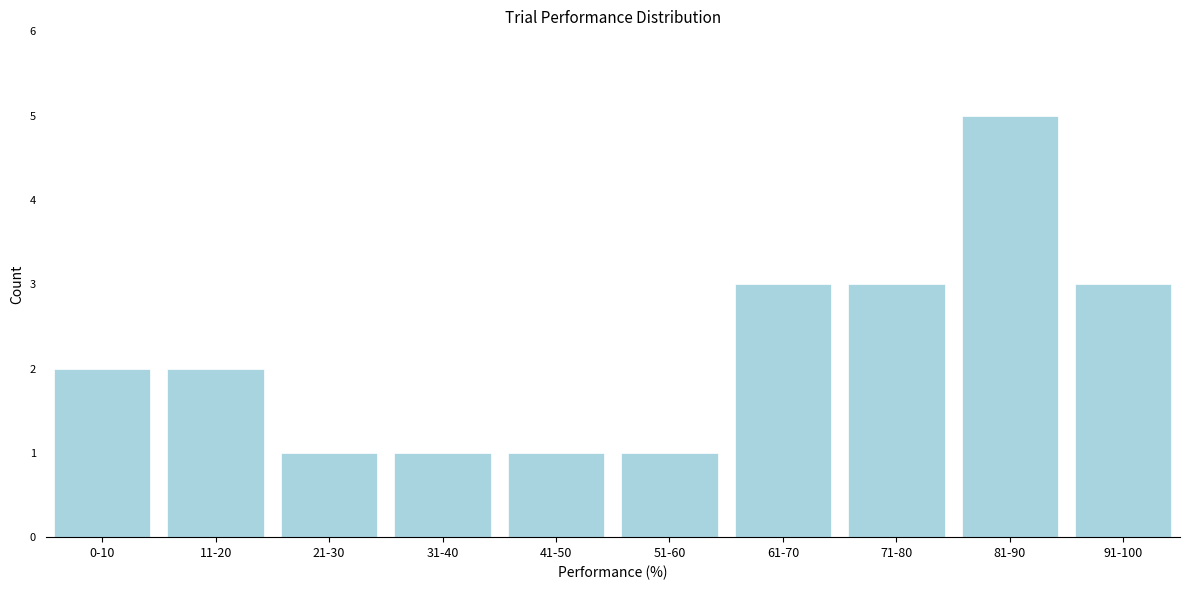

Reading left to right, list all the values displayed in this chart.

0-10=2	11-20=2	21-30=1	31-40=1	41-50=1	51-60=1	61-70=3	71-80=3	81-90=5	91-100=3